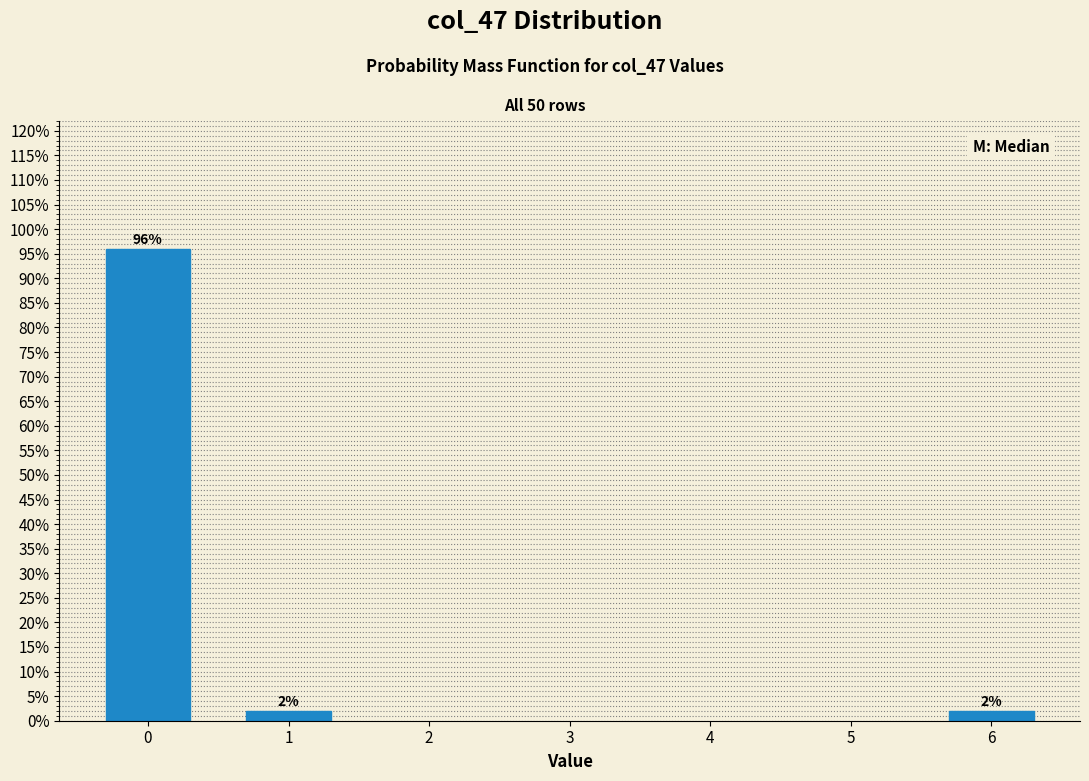

Reading left to right, list all the values displayed in this chart.

0=96	1=2	6=2